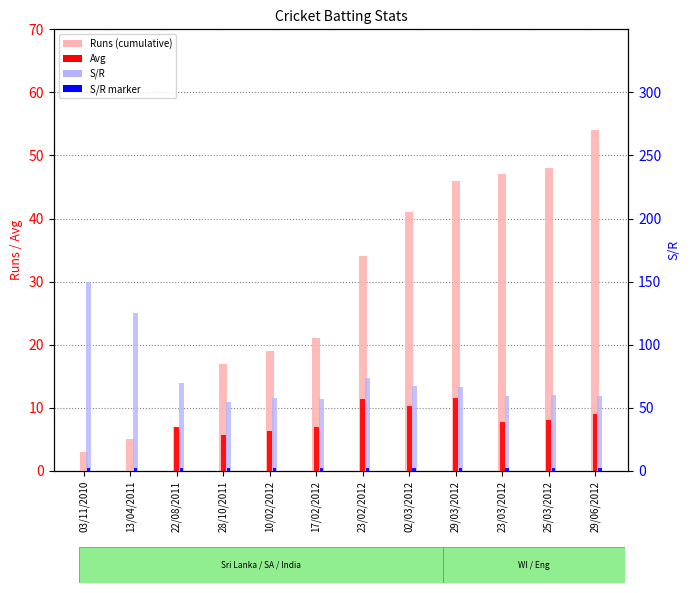

What position from the right is 03/11/2010?

12